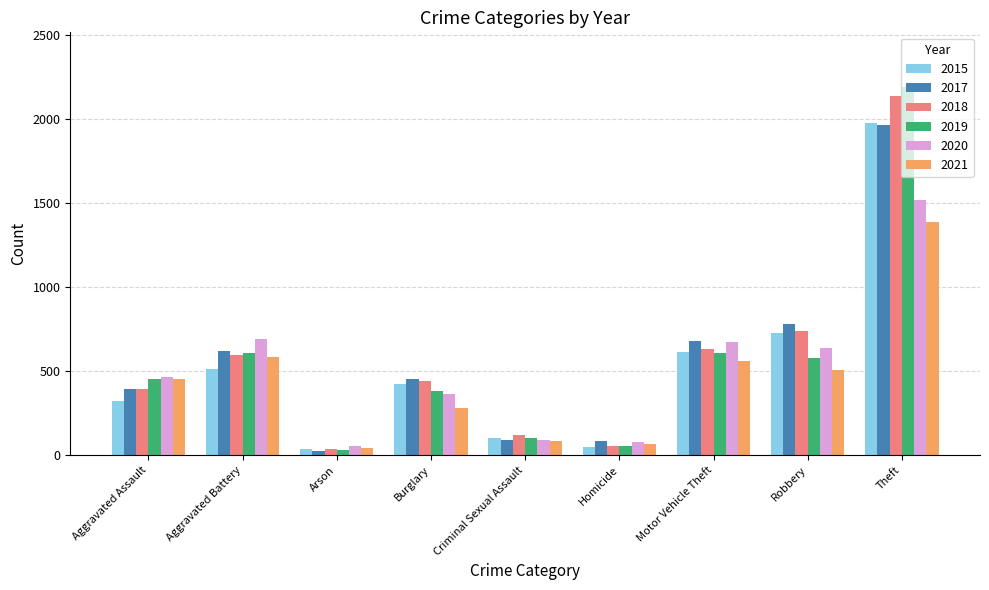

What is the average value of the 2018 series?

574